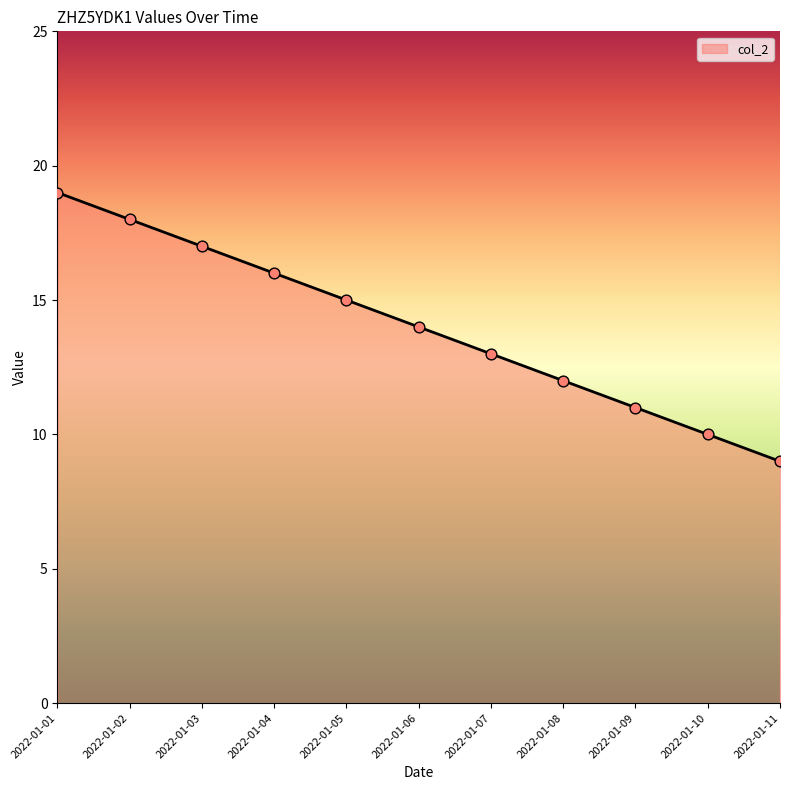

Which has a higher value, 2022-01-06 or 2022-01-02?

2022-01-02